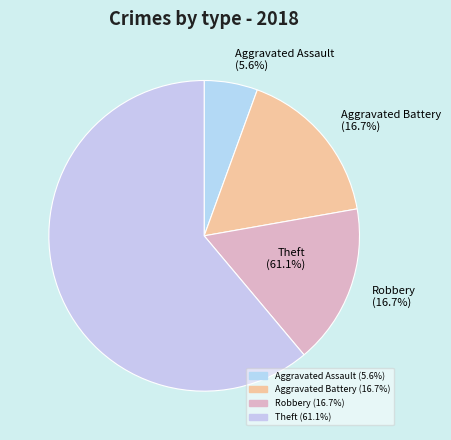

To the nearest percent, what is the difference between the Theft and Aggravated Assault slice percentages?

56%